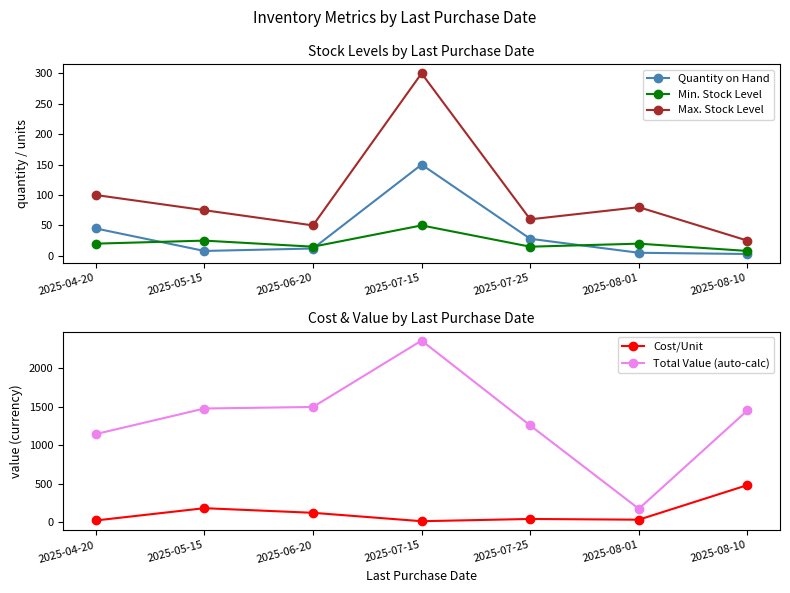

How many Min. Stock Level values are between 15 and 25?

5